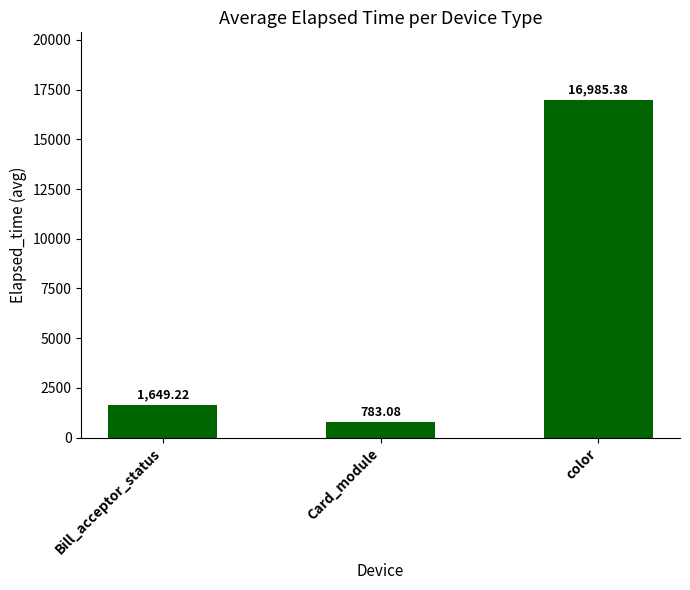

What is the difference between the values at Bill_acceptor_status and Card_module?

866.1